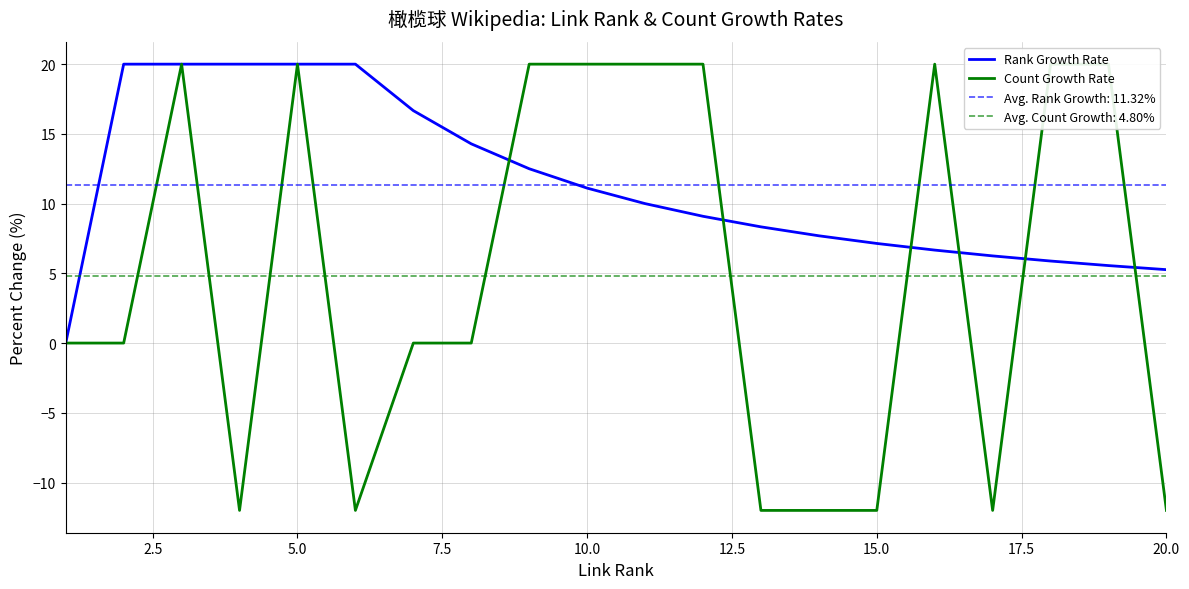

Is it true that Rank Growth Rate equals 5.3 at 20.0?

True